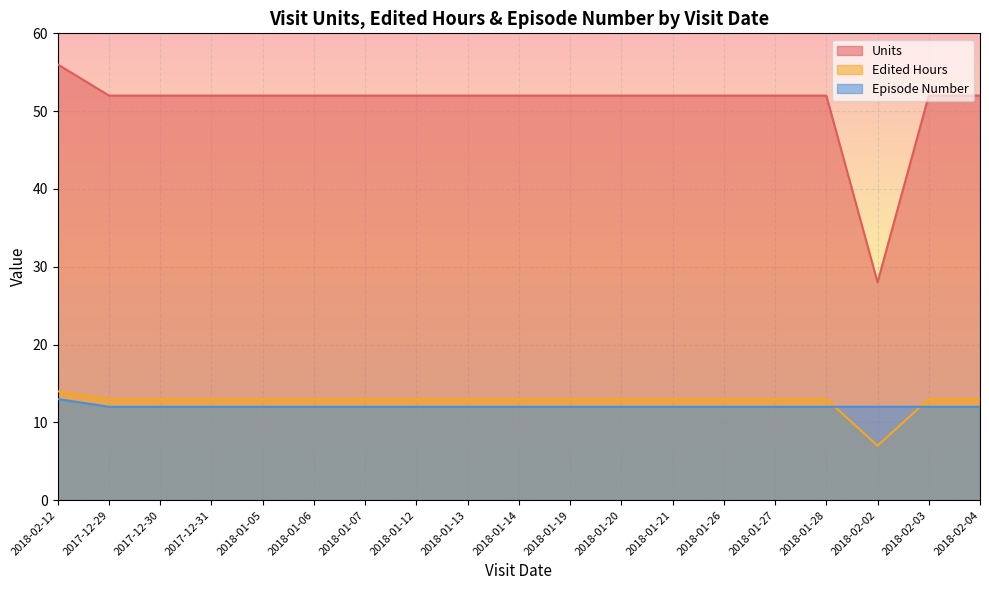

What are all the series names shown in the legend?

Units, Edited Hours, Episode Number